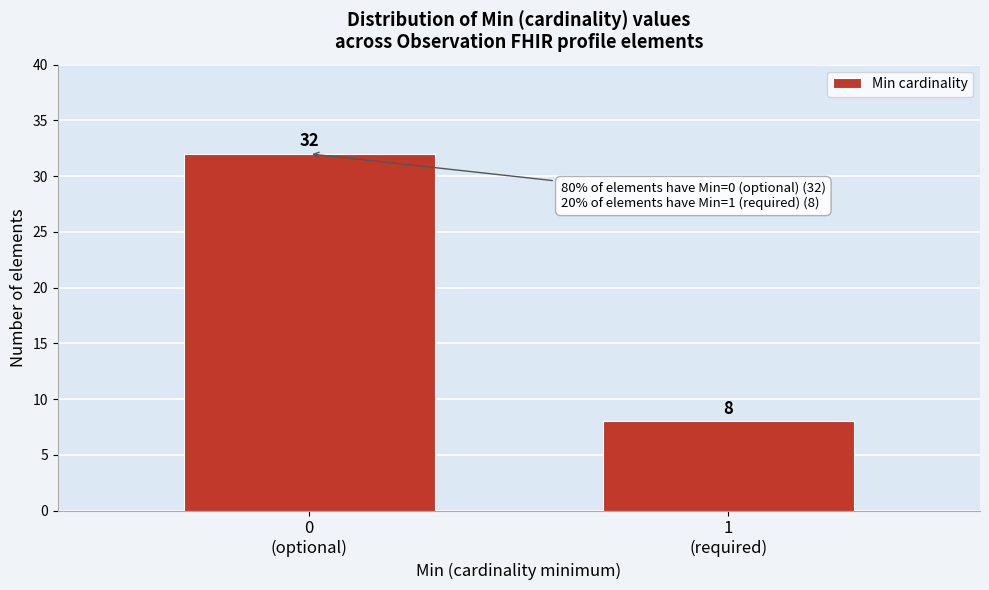

Reading left to right, what are all the values shown in this chart?

32	8